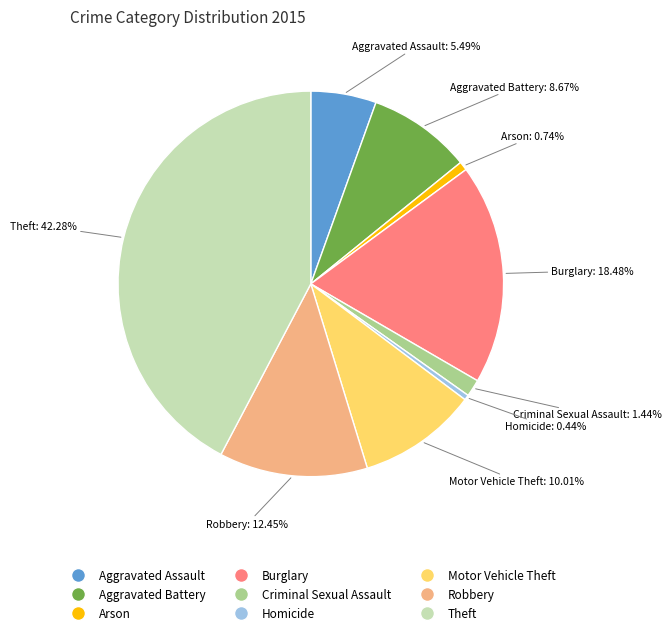

Which category has the biggest portion of the pie?

Theft